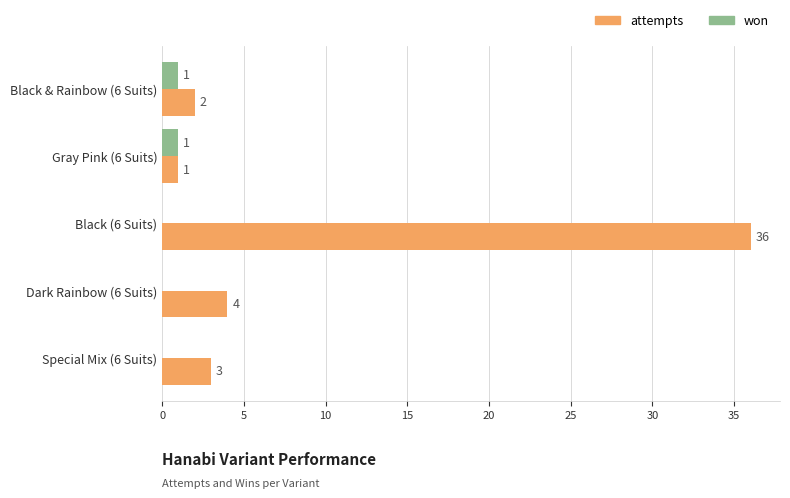

Which series changed the most between Black & Rainbow (6 Suits) and Dark Rainbow (6 Suits)?

attempts